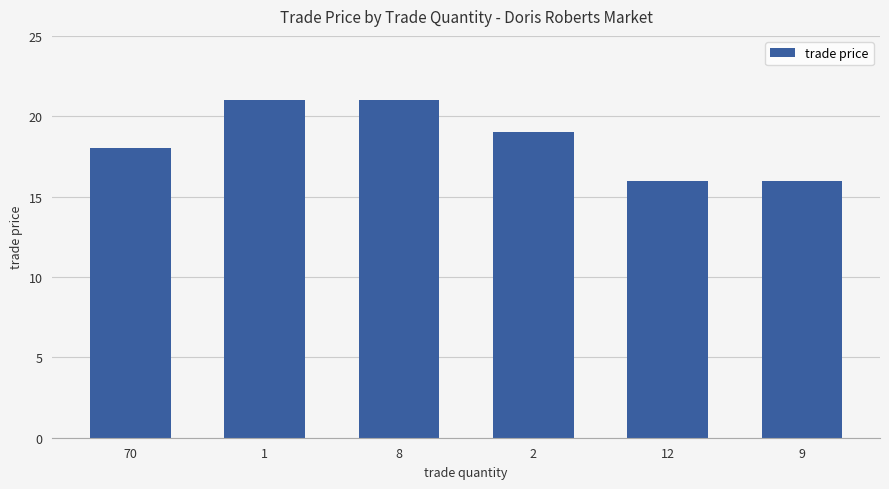

What is the sum of all values?

111